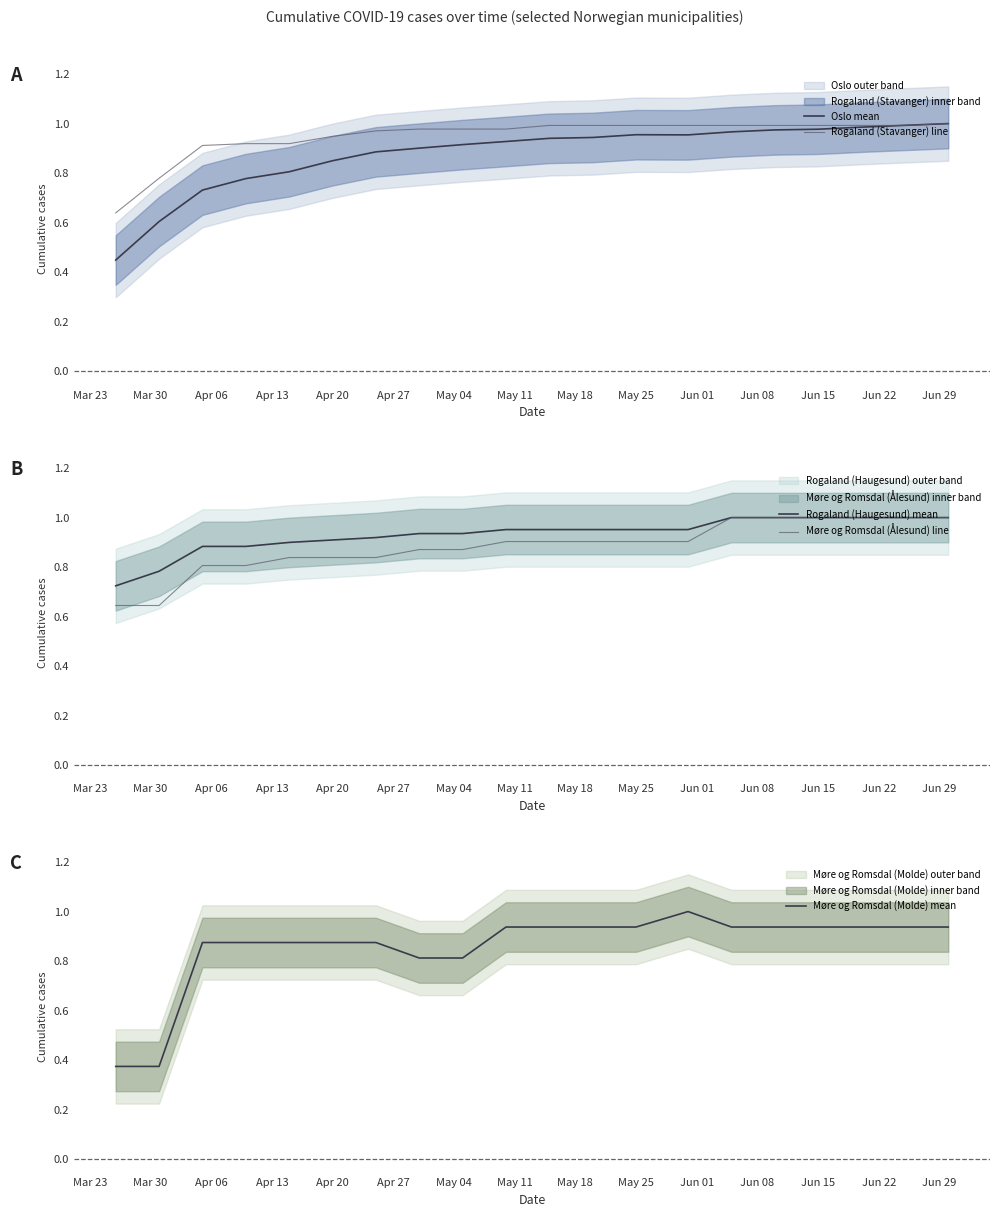

What is the value of the Rogaland (Haugesund) mean point at the 10th from the left?

1.0